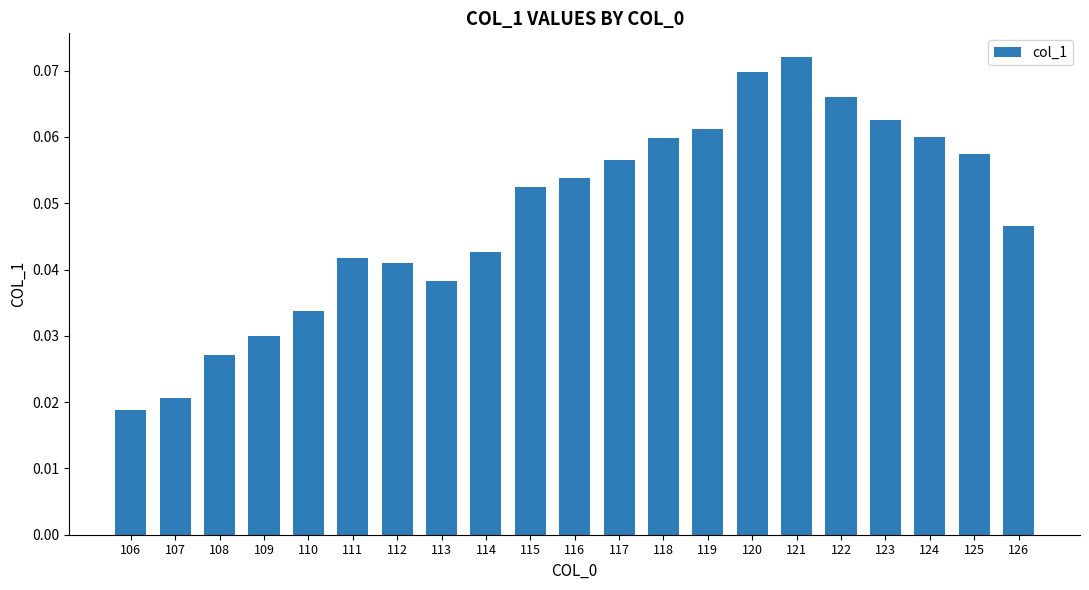

Which has a higher value, 122 or 107?

122